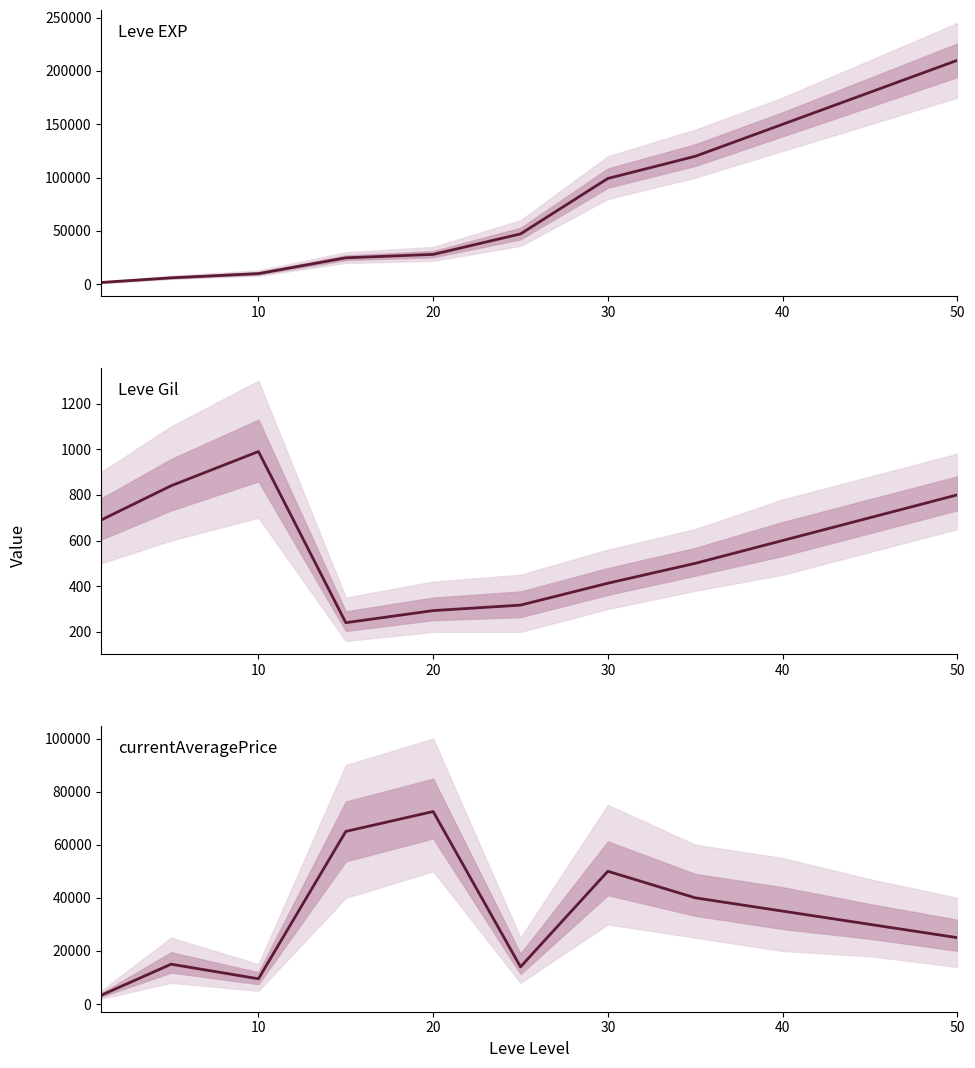

How many distinct data groups are displayed?

3